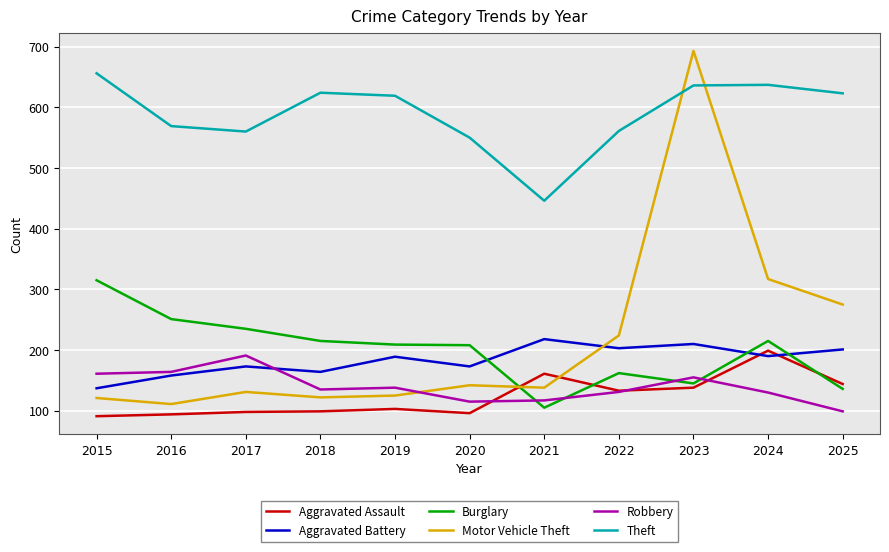

At which category is the sum across all series the highest?

2023